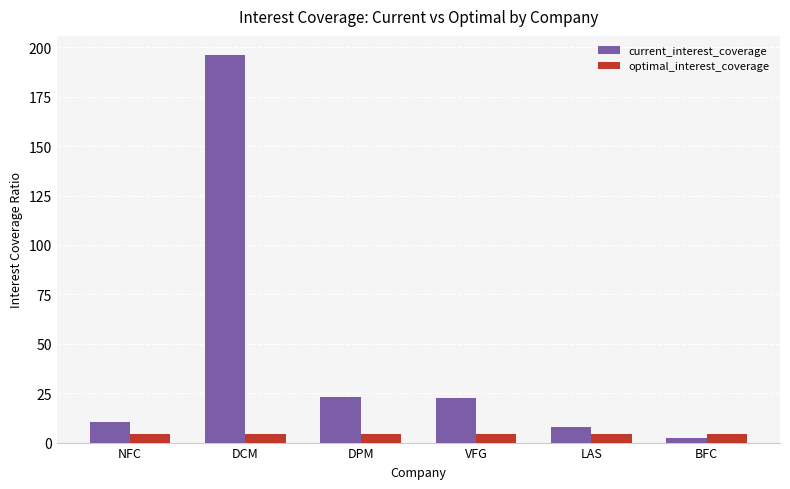

At which category is the sum across all series the highest?

DCM